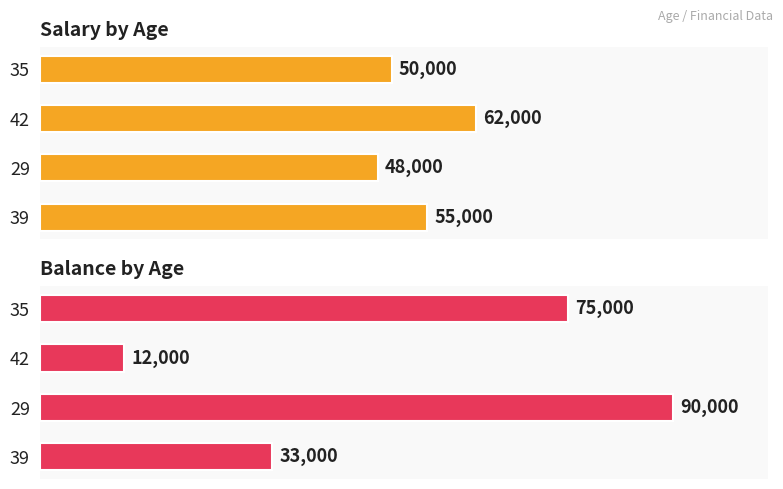

Which series has the largest total across all categories?

Salary